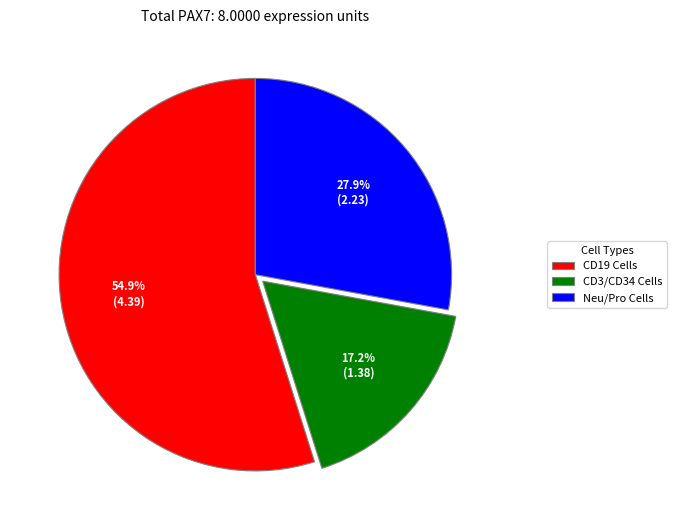

What is the smallest slice in the pie chart?

CD3/CD34 Cells